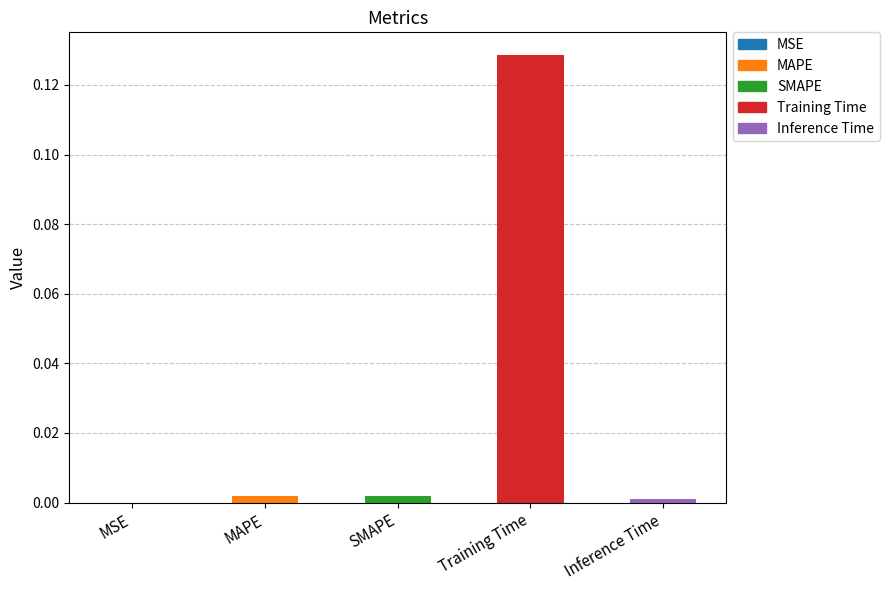

Between SMAPE and Training Time, which is larger?

Training Time